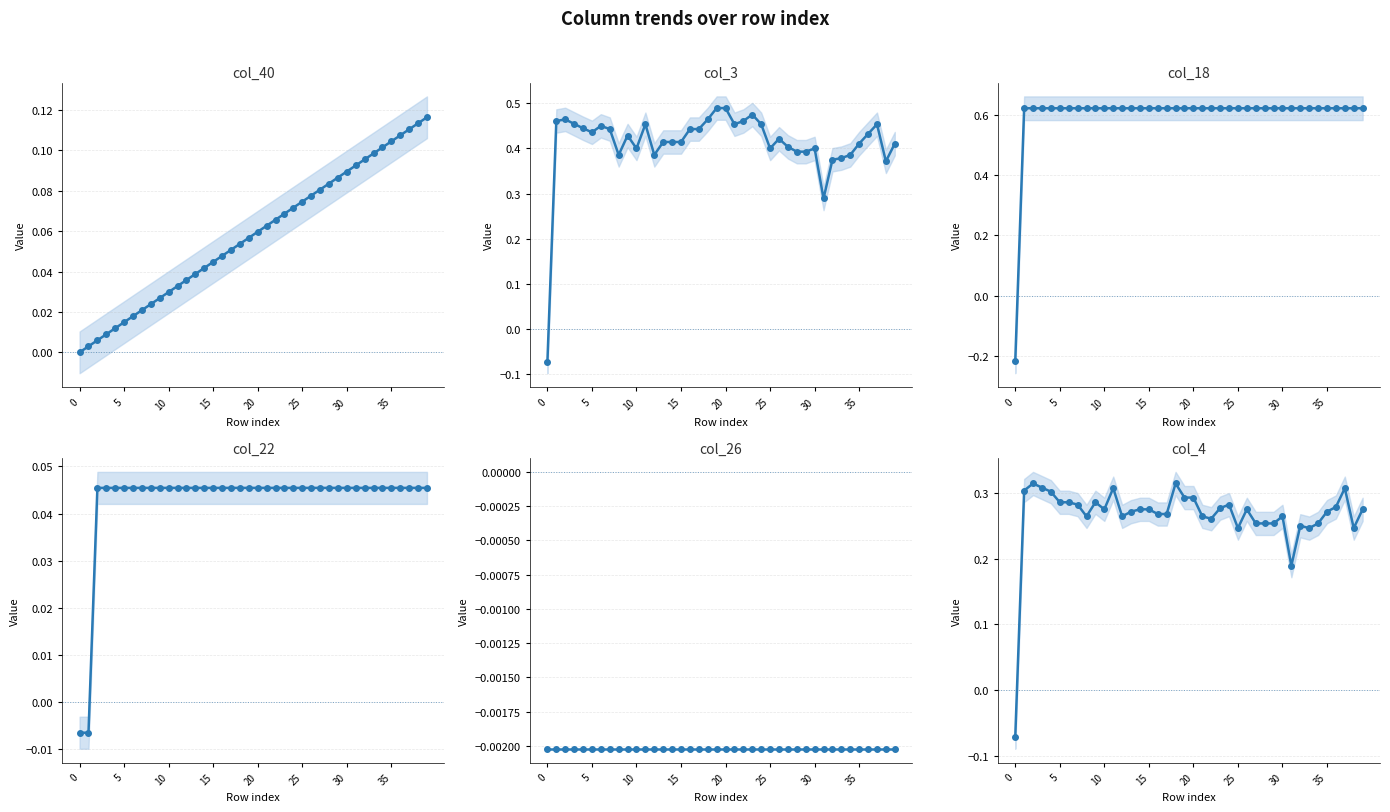

List the series in order of their peak value, highest first.

col_18, col_3, col_4, col_40, col_22, col_26